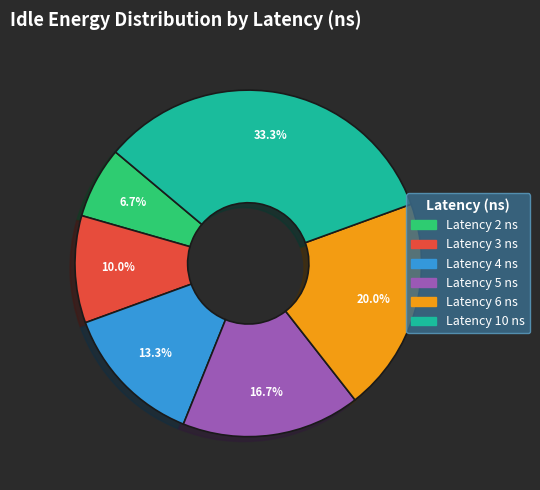

How many slices are in this pie chart?

6